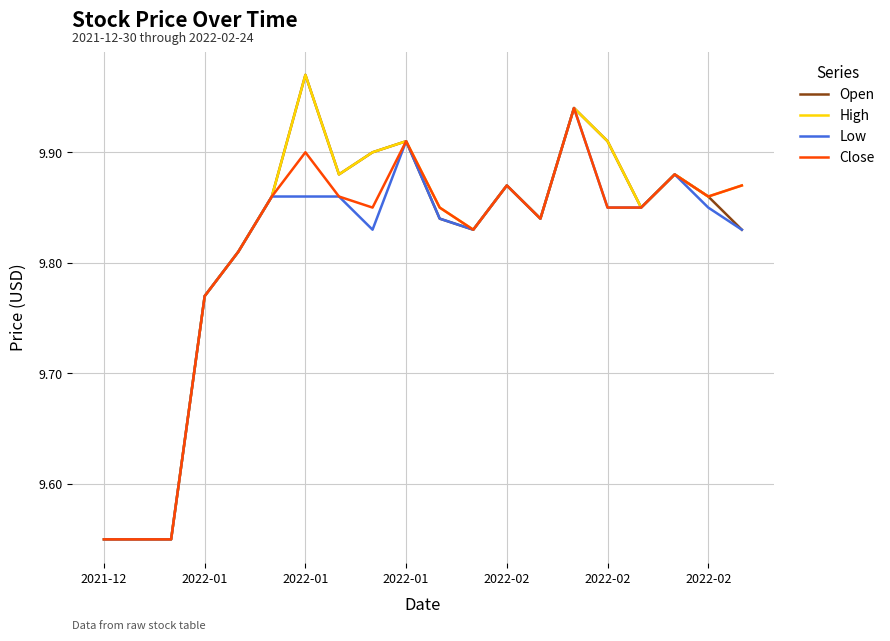

Which category has the lowest value in the Low series?

2021-12